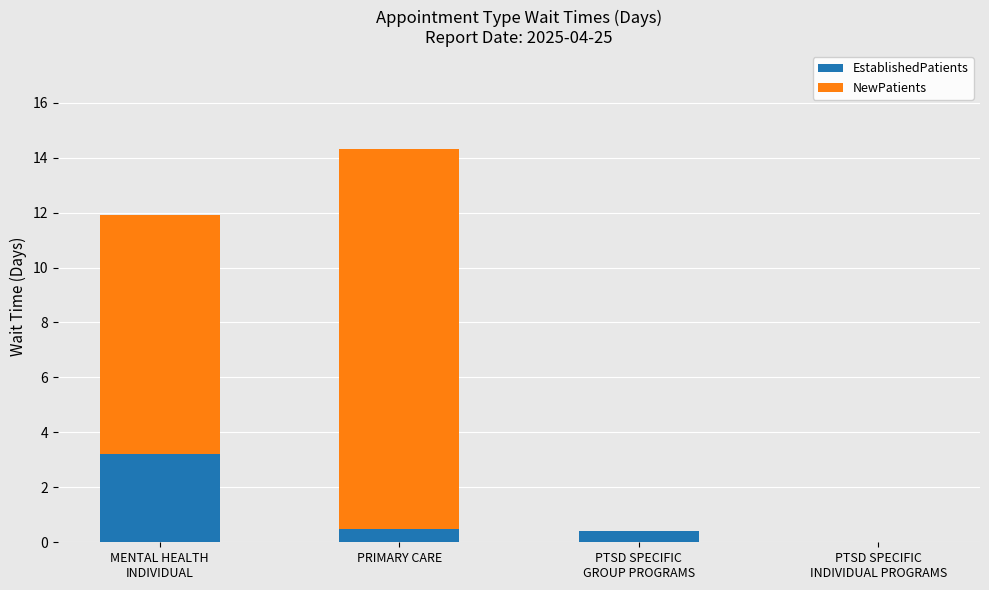

At which category is the sum across all series the highest?

PRIMARY CARE